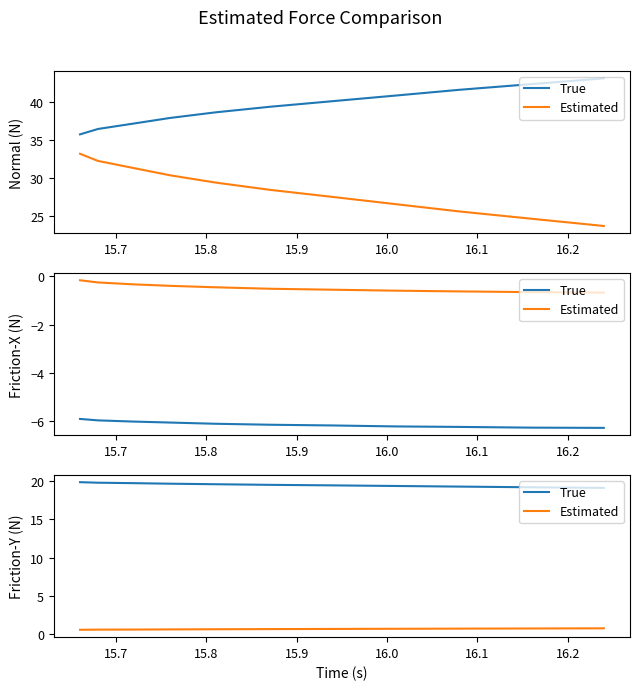

Rank the series by their average value, from lowest to highest.

Estimated, True